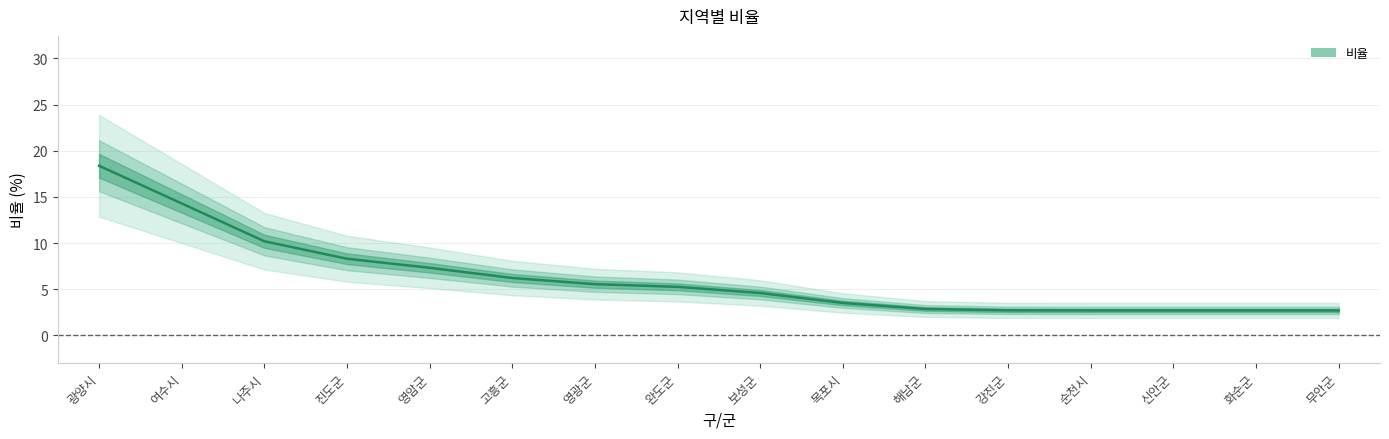

What is the difference between the second highest and second lowest values?

11.6